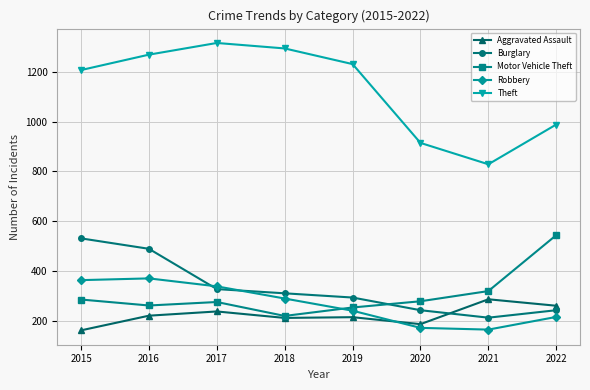

What is the spread (max minus min) of values at 2019?

1018